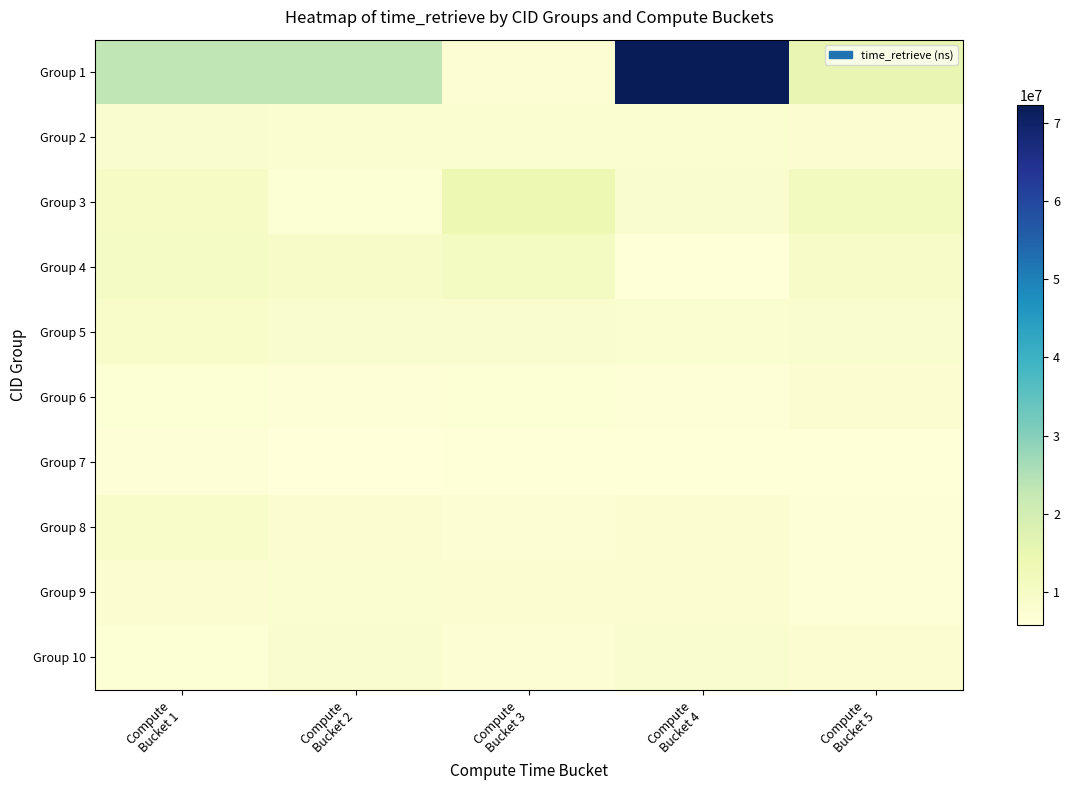

Which label corresponds to the smallest value in the chart?

Compute
Bucket 2